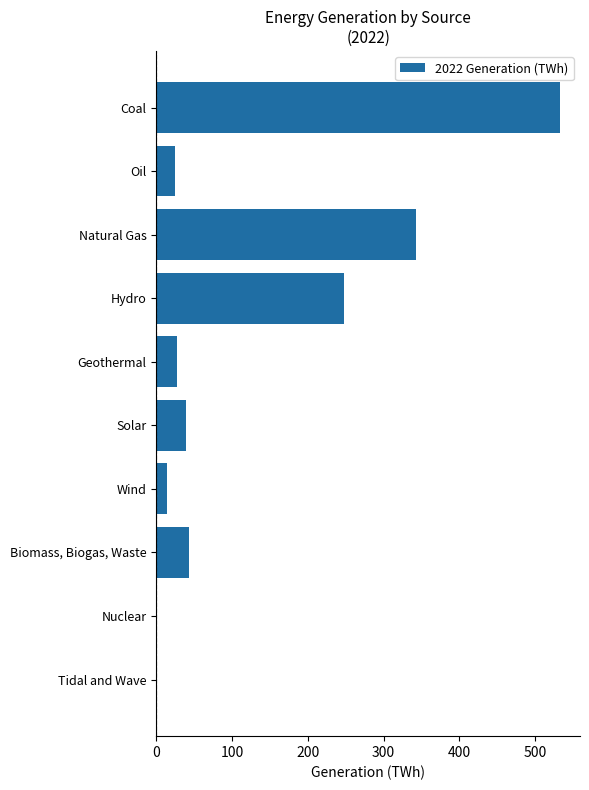

Where is the data nearest to the value 266?

Hydro